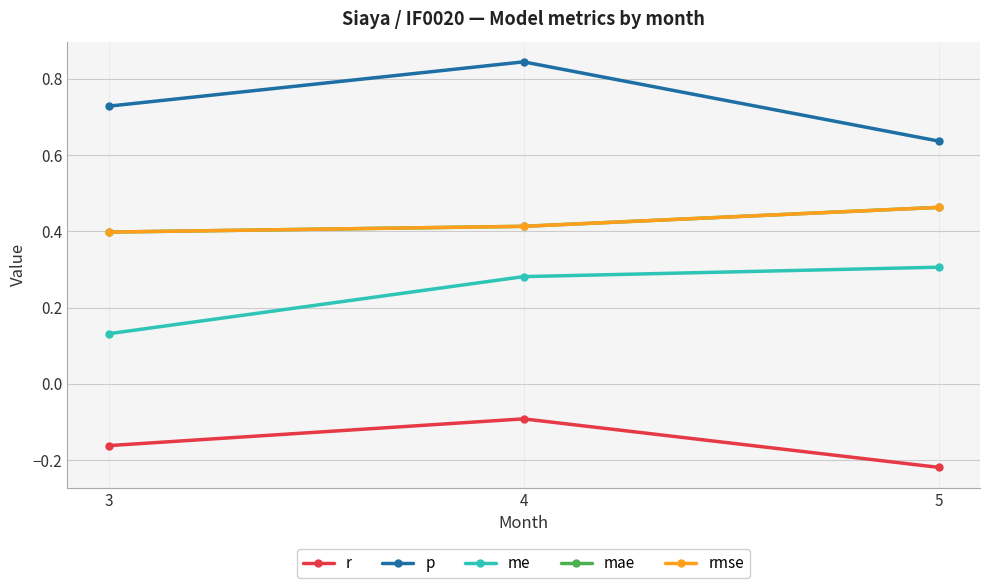

Is it true that mae equals 0.7 at 4?

False